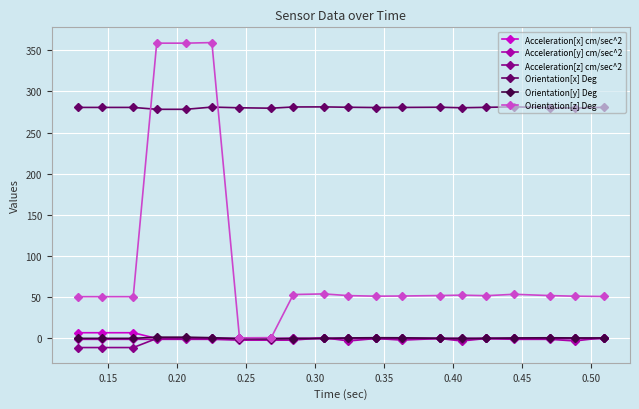

How many lines are shown in the chart?

6